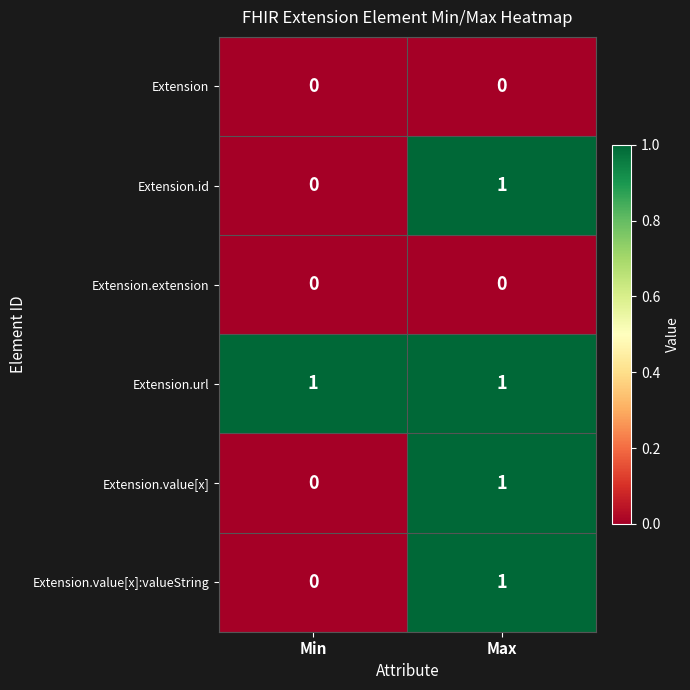

The value of Extension.url at Min is 1. True or false?

True